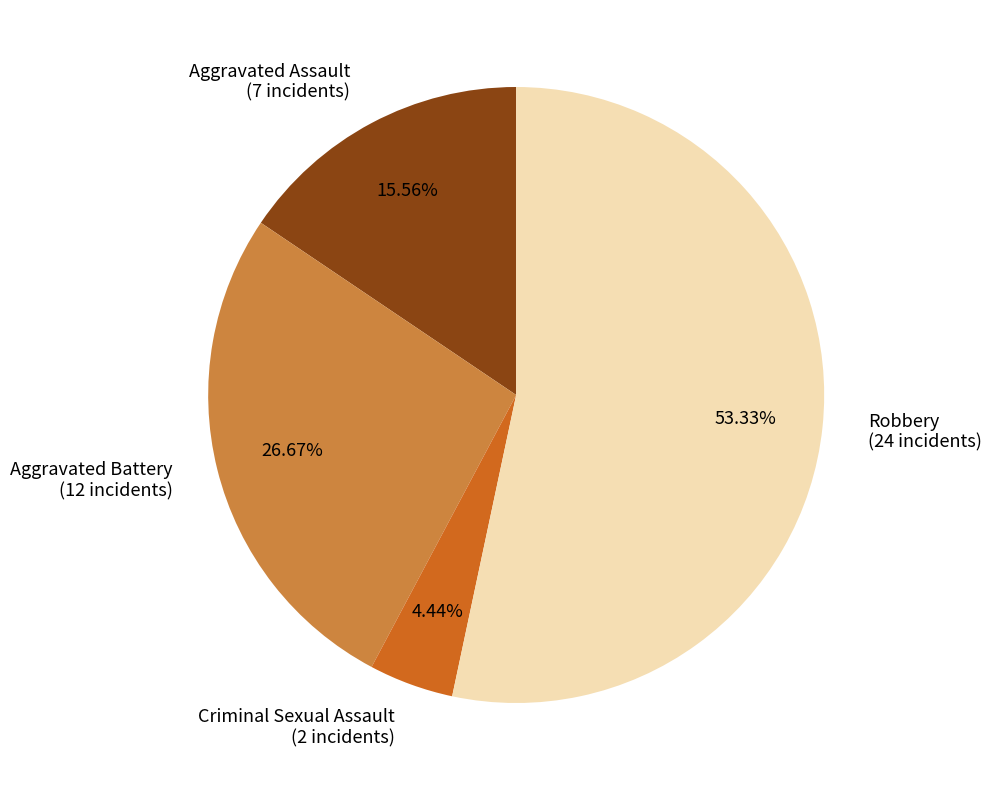

Rank the categories by value from highest to lowest.

Robbery, Aggravated Battery, Aggravated Assault, Criminal Sexual Assault